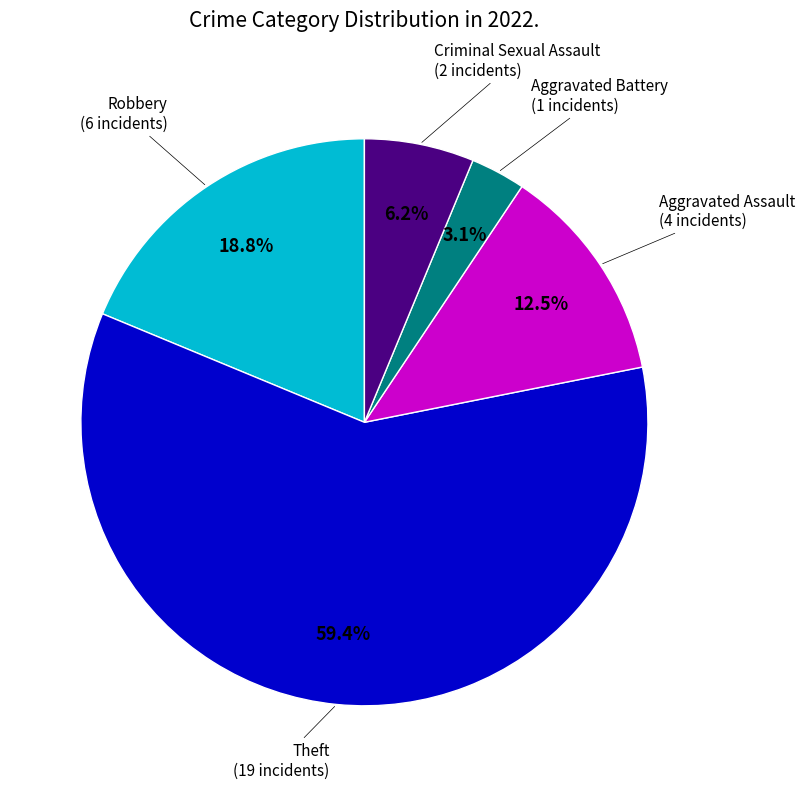

What is the smallest slice in the pie chart?

Aggravated Battery